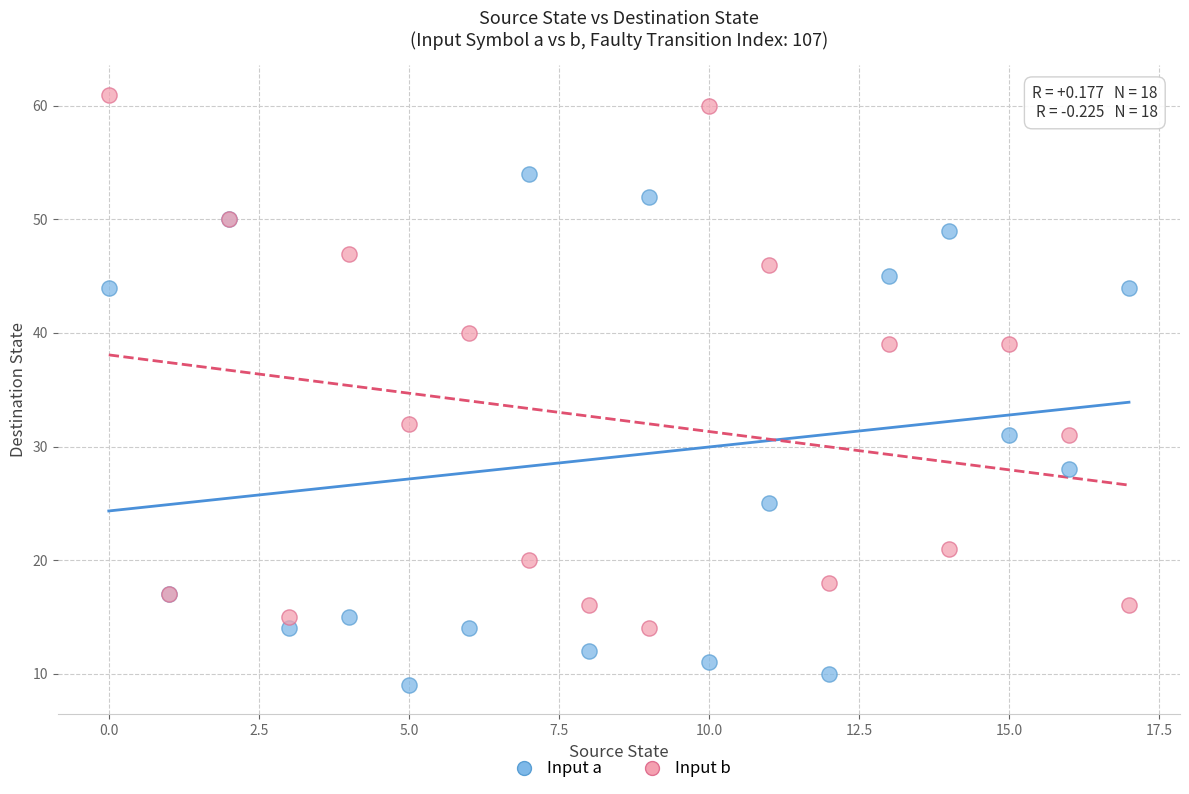

Which series contains the highest Y value?

Input b